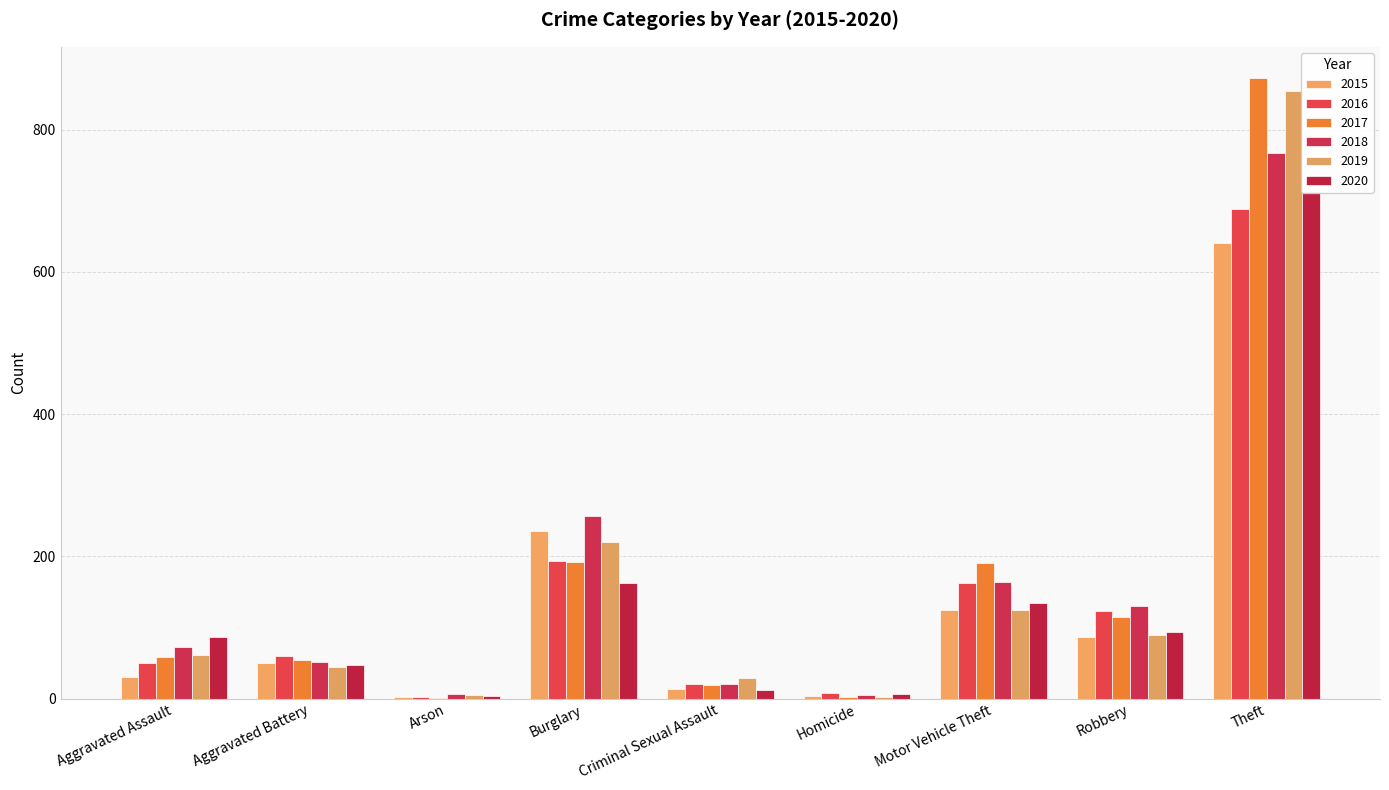

What is the spread (max minus min) of values at Burglary?

94